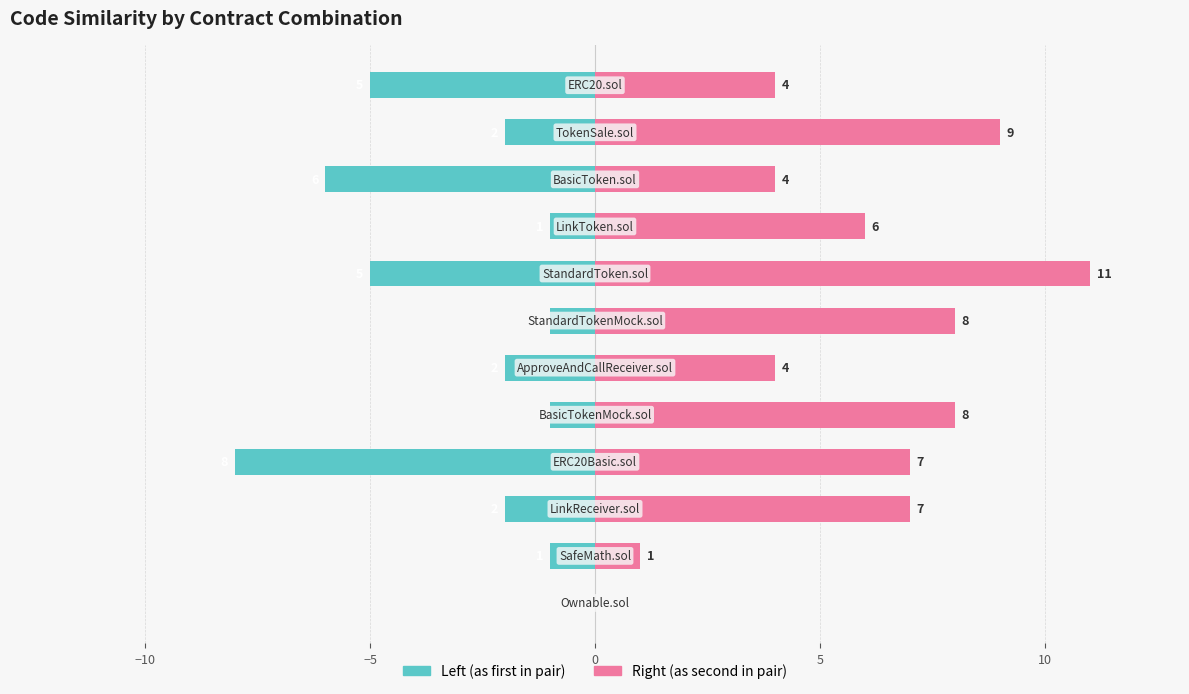

What are all the series names shown in the legend?

Left (as first in pair), Right (as second in pair)